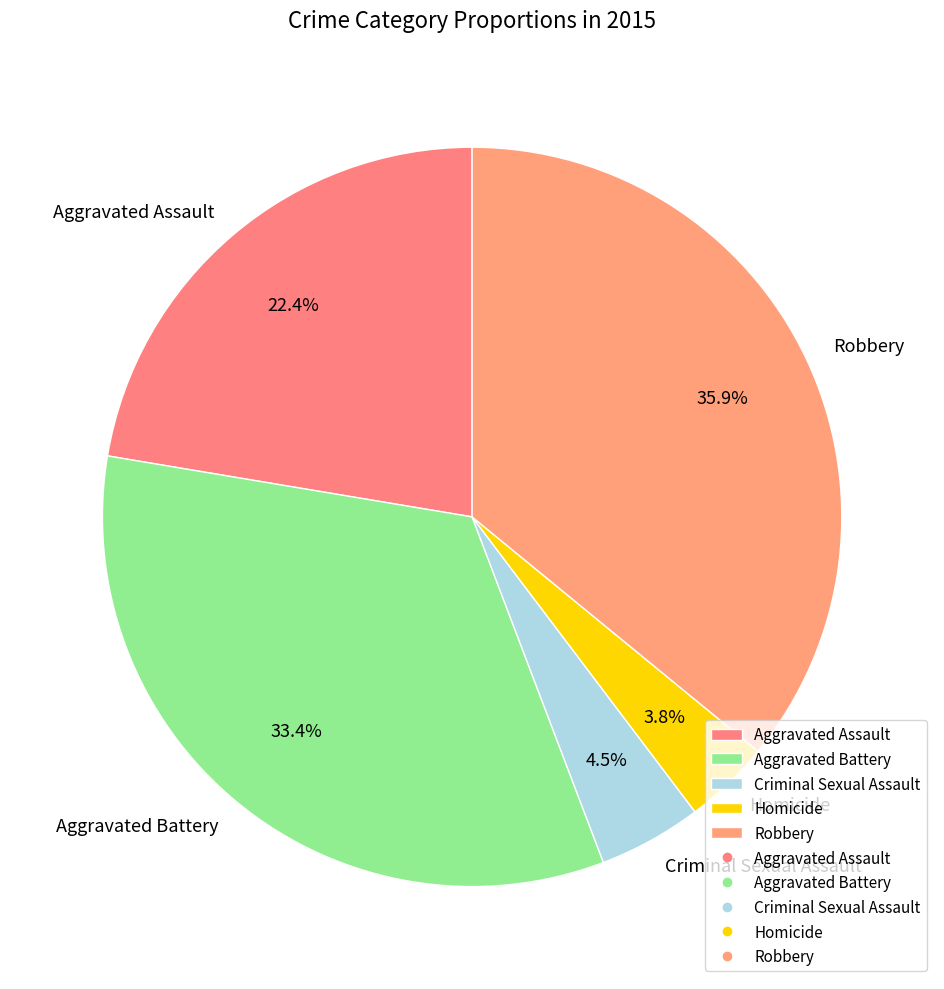

Is it true that Aggravated Battery is 26% of the pie?

False